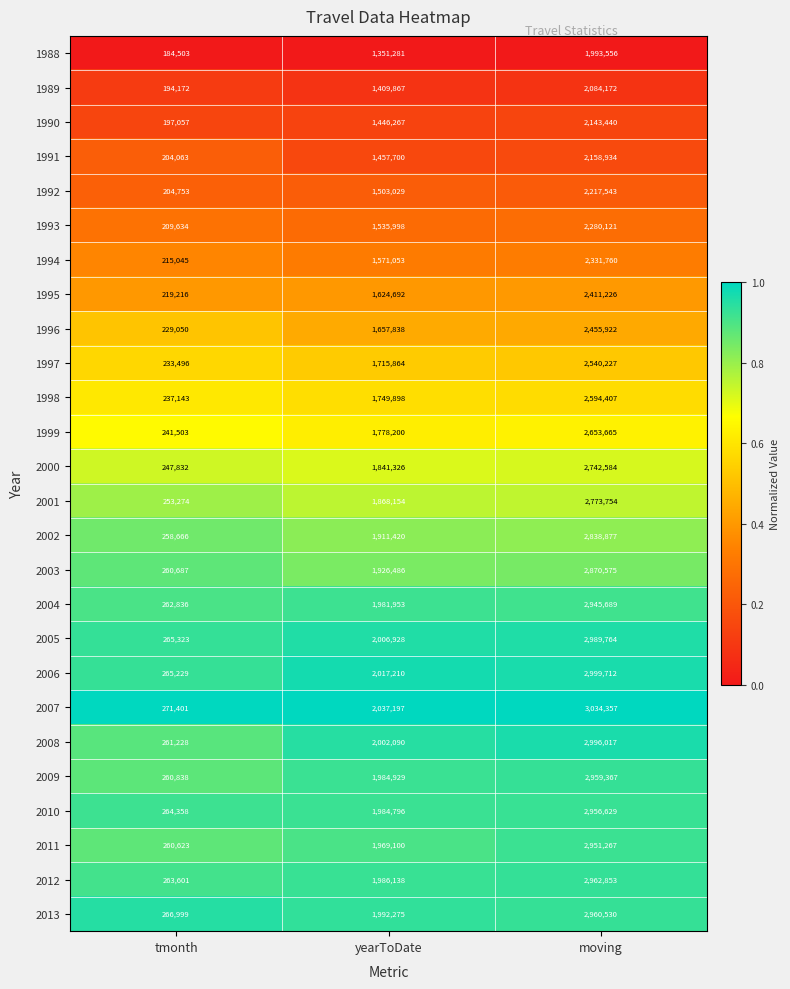

The 2002 series shows 2838877 at moving. True or false?

True